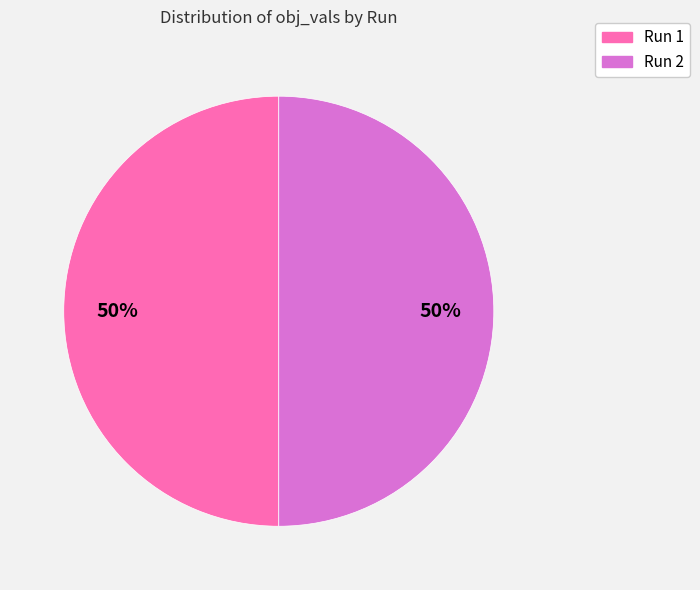

Is the sum of Run 1 and Run 2 greater than half?

Yes